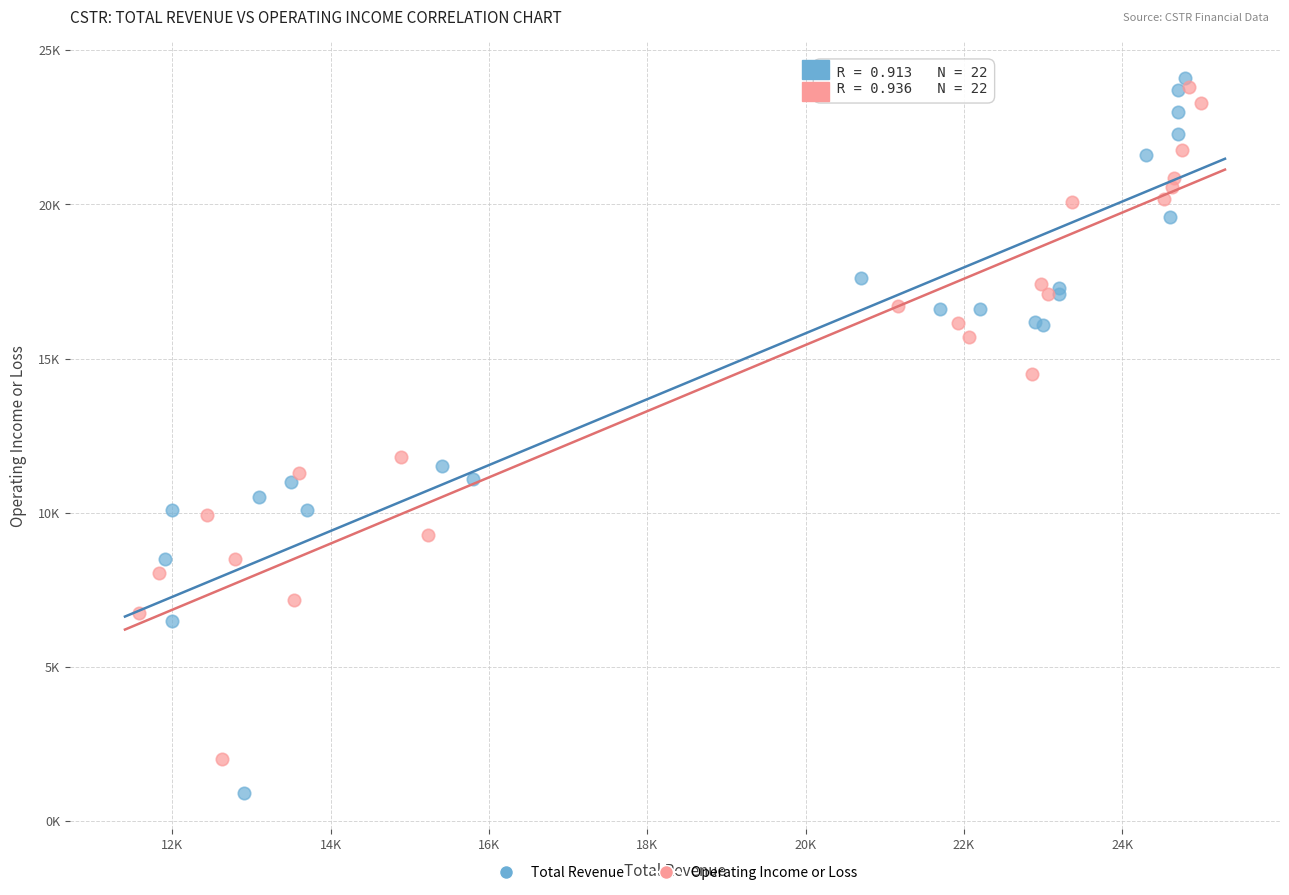

What are all the series names shown in the legend?

Total Revenue, Operating Income or Loss